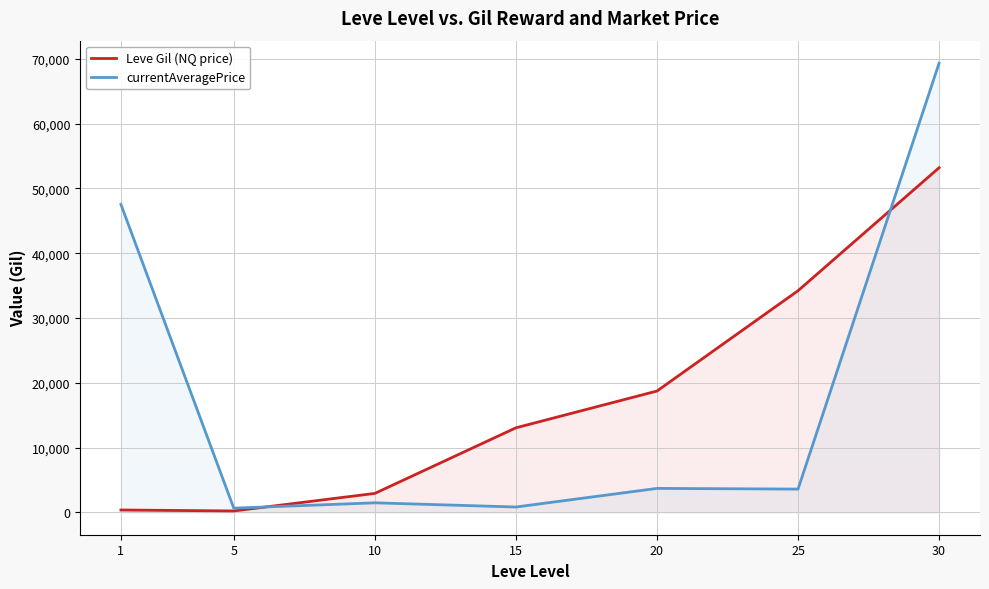

Is the value of currentAveragePrice at 10 greater than the value of Leve Gil (NQ price) at 10?

No